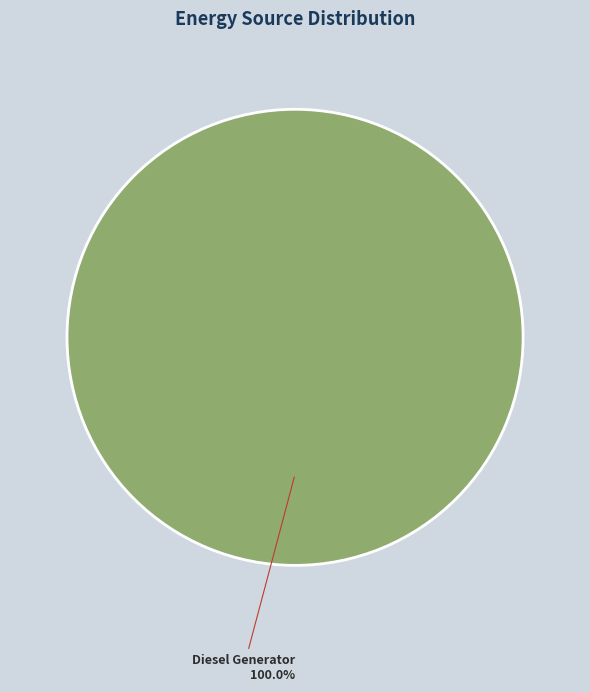

Rank the categories by value from highest to lowest.

Diesel Generator